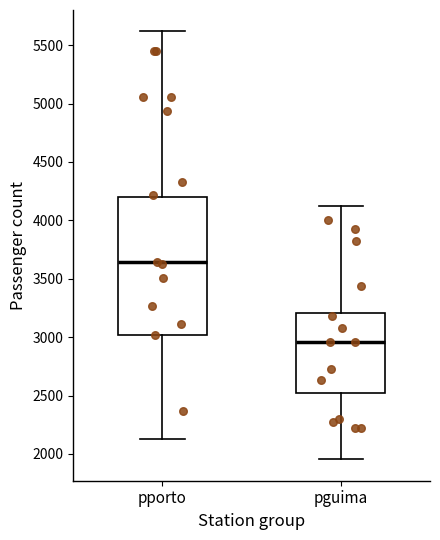

Reading left to right, transcribe this box plot: for each box, give where its median line is, the range the box spans, and where its two whiskers end, as read against the y-axis. The values are not printed on the chart, so give them approximately, as read against the axis.

pporto: median 3650, box 3000 to 4200, whiskers 2150 to 5600
pguima: median 2950, box 2500 to 3200, whiskers 1950 to 4100